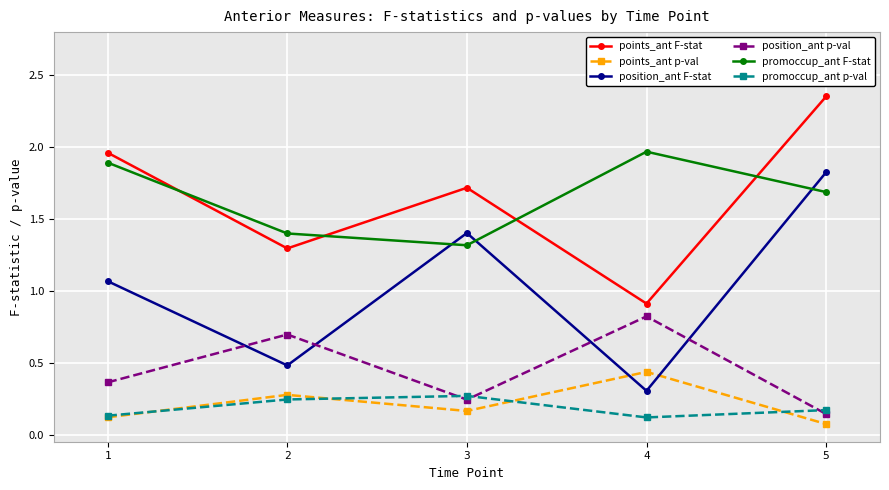

What is the difference between the highest and lowest values at 2?

1.2